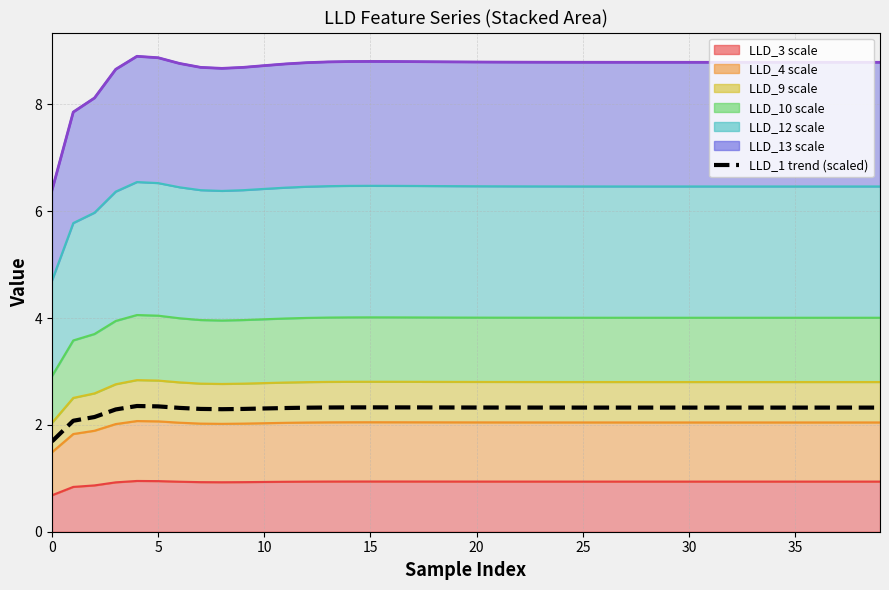

How many lines are shown in the chart?

1